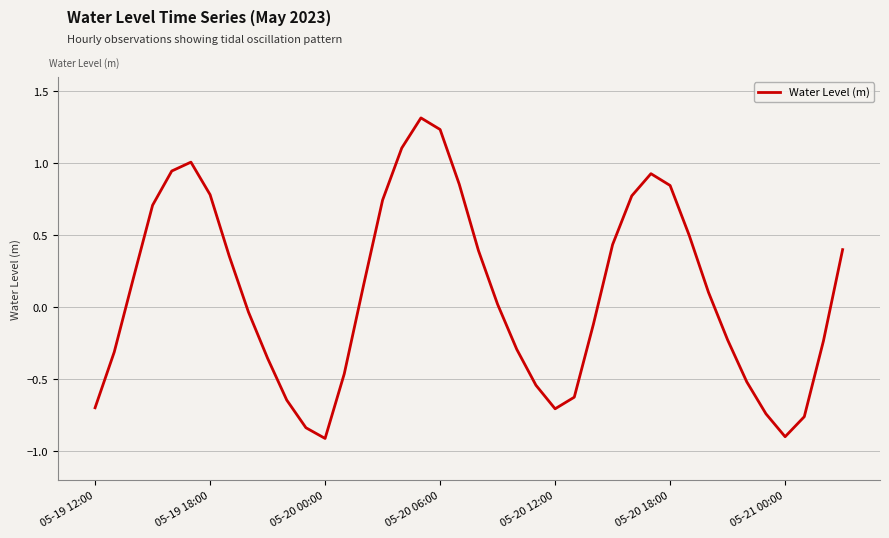

What is the smallest value displayed?

-0.9